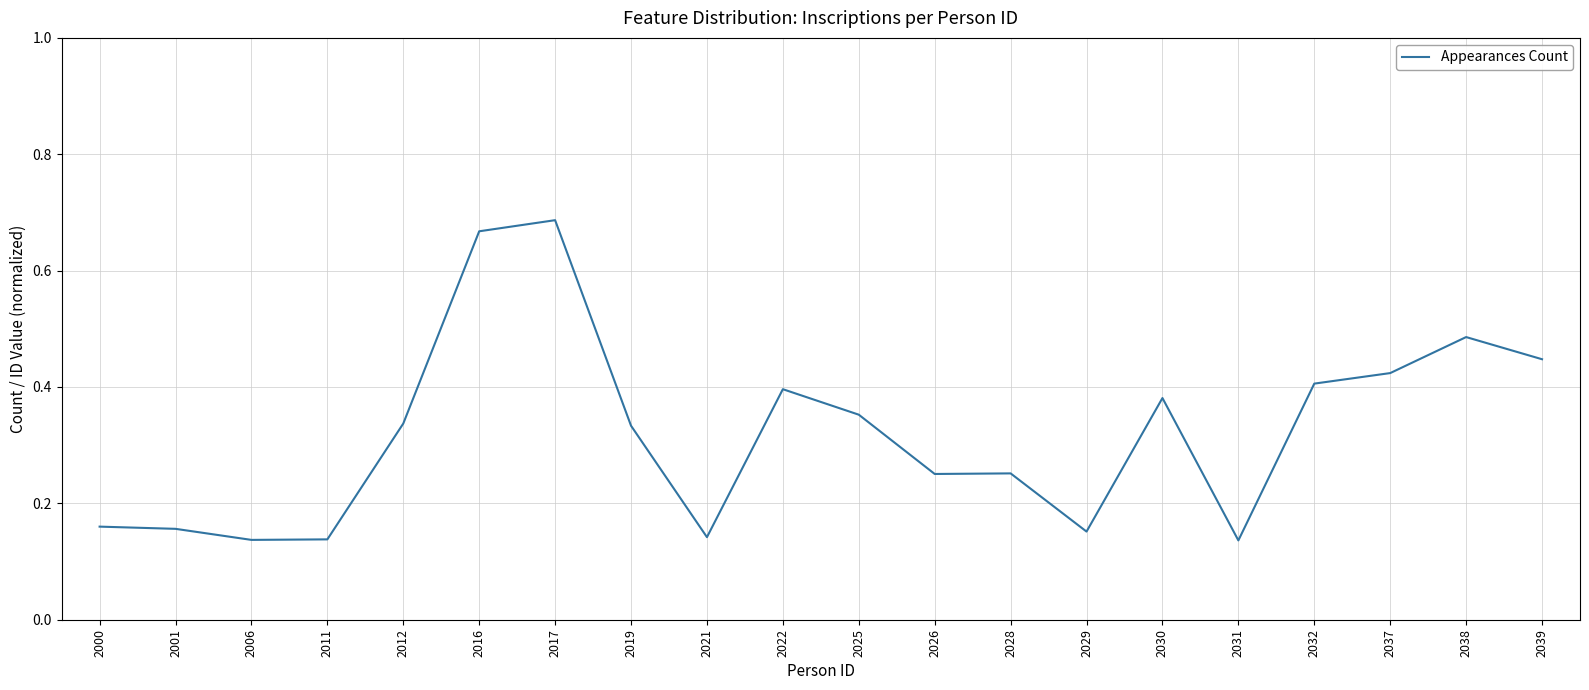

Is it true that the value at 2025 is 0.2?

False